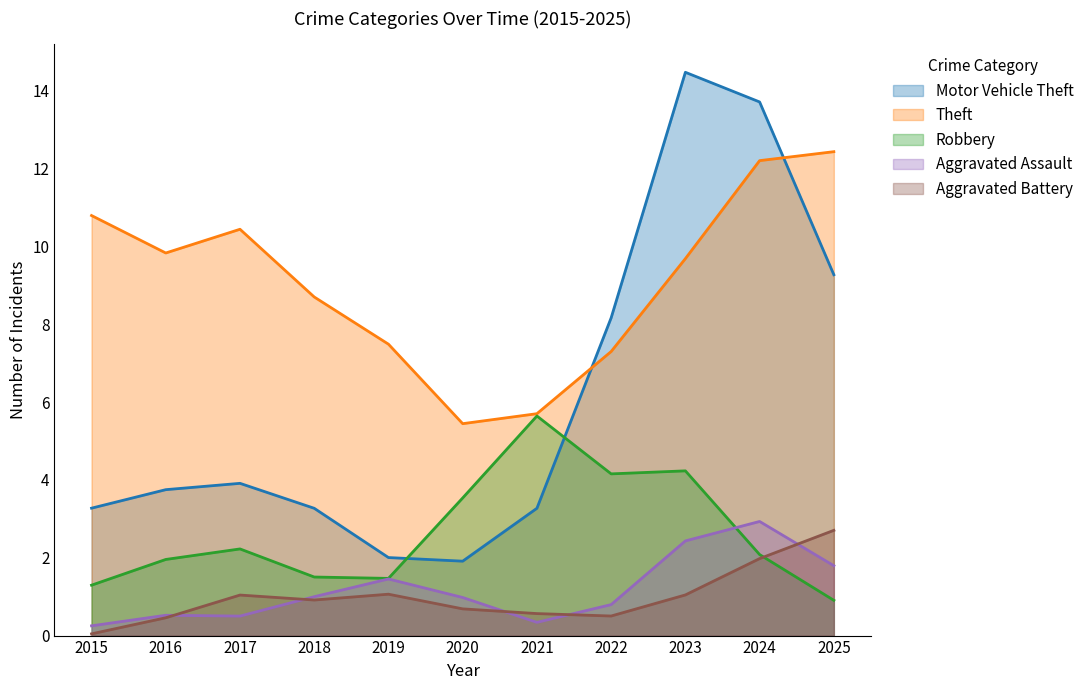

True or false: Theft and Aggravated Battery intersect in this chart.

False